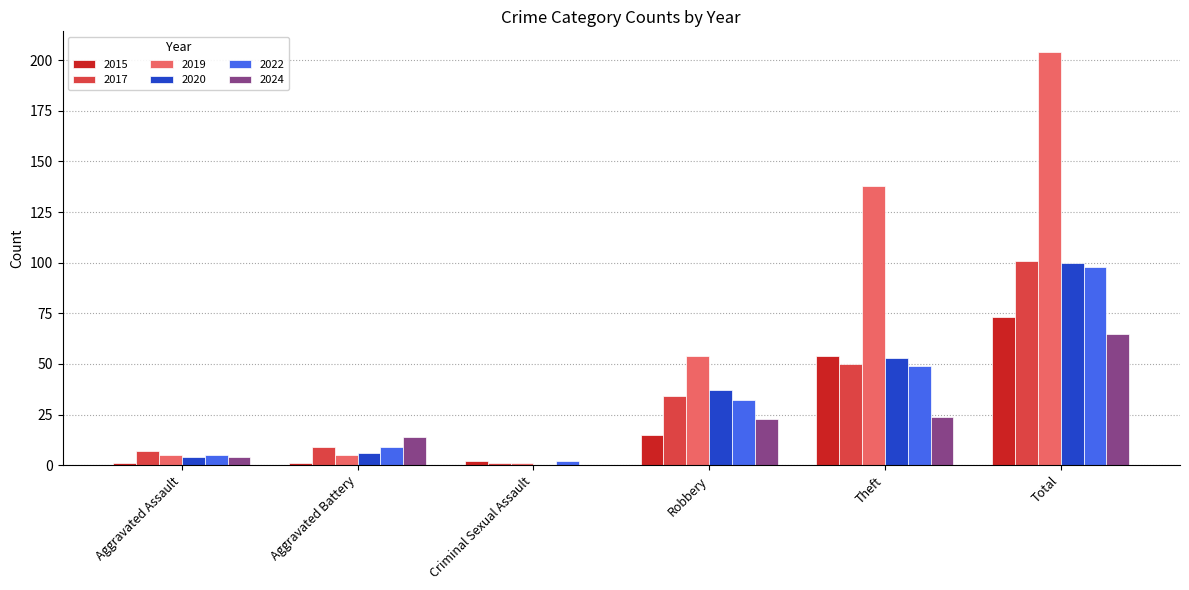

How many positive values does the 2020 series have?

5